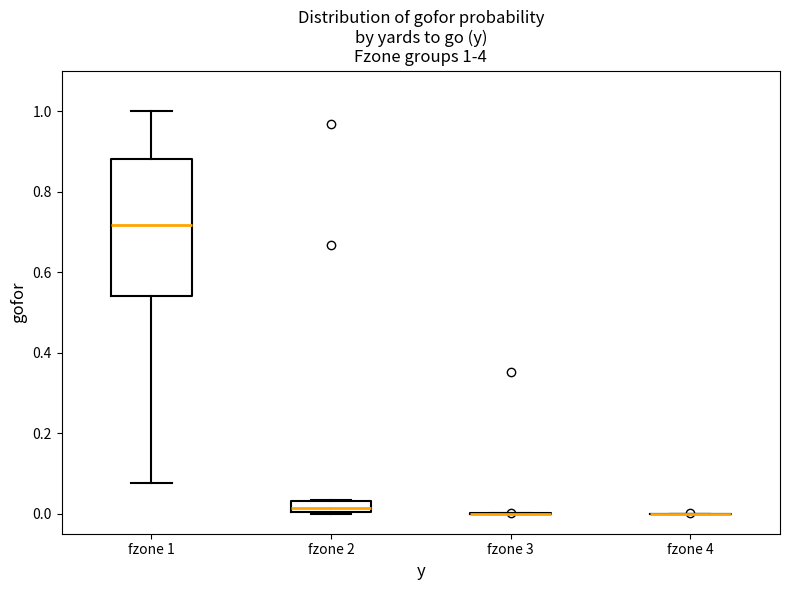

Comparing the boxes themselves (not the whiskers), which one is the tallest?

fzone 1